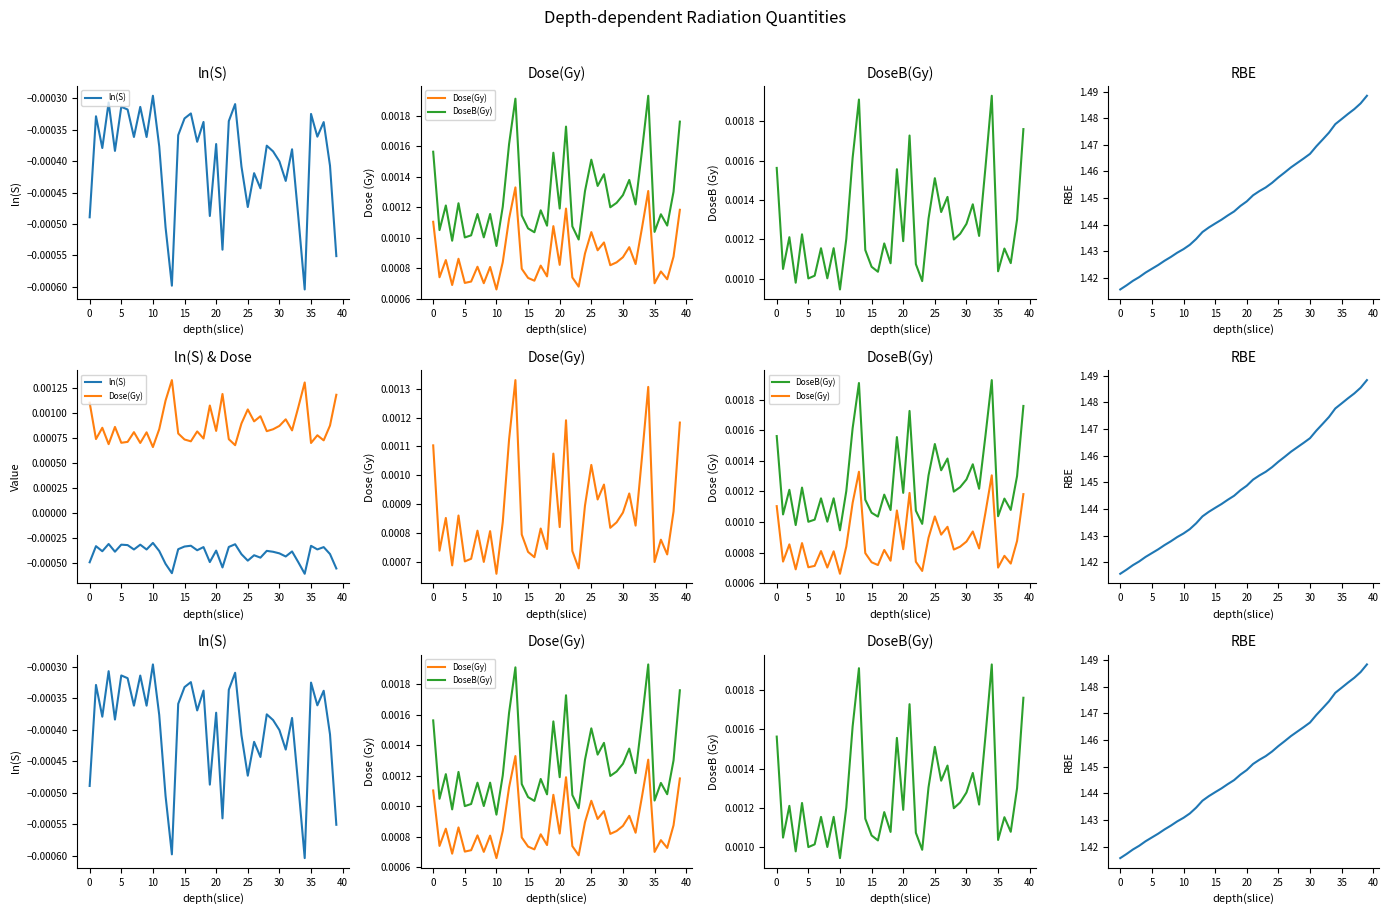

Does the chart have visible grid lines?

No